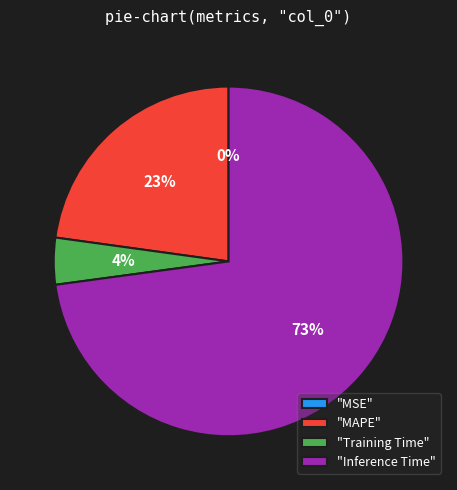

True or false: "Training Time" accounts for 4% of the total.

True